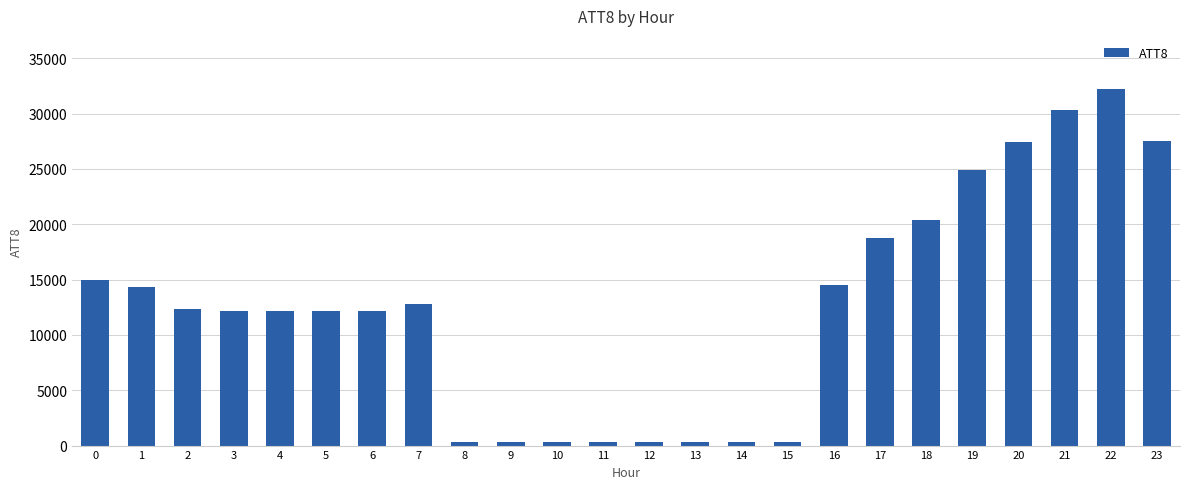

What is the sum of all values?

301600